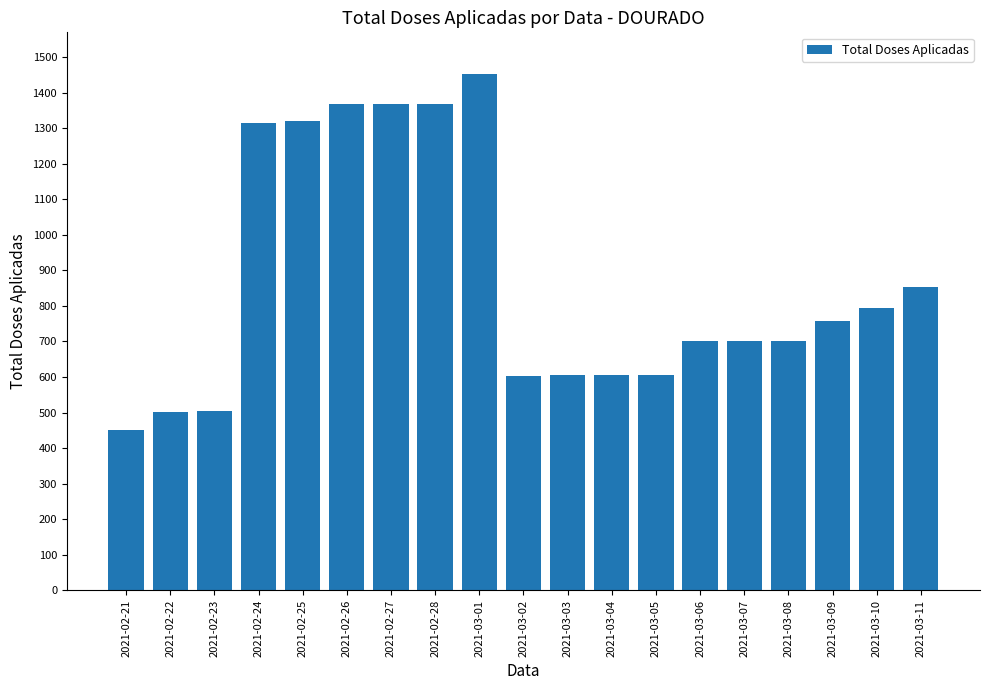

The value at 2021-02-22 is 761. True or false?

False